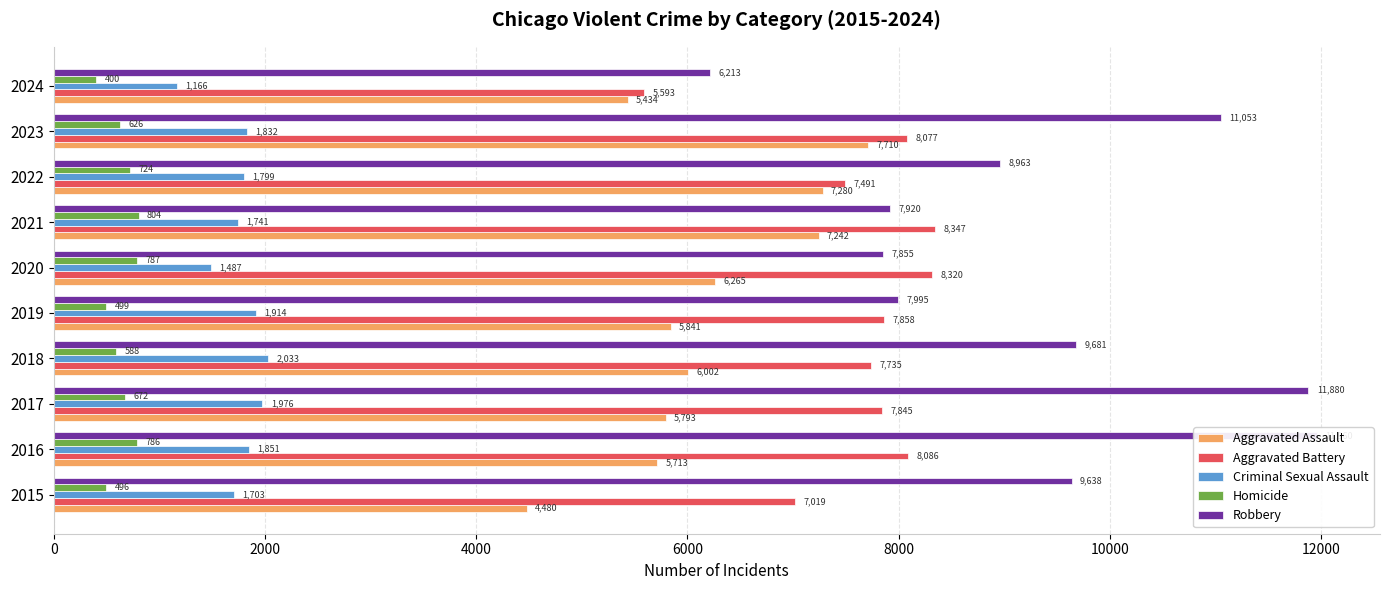

Does the chart contain stacked bars?

No